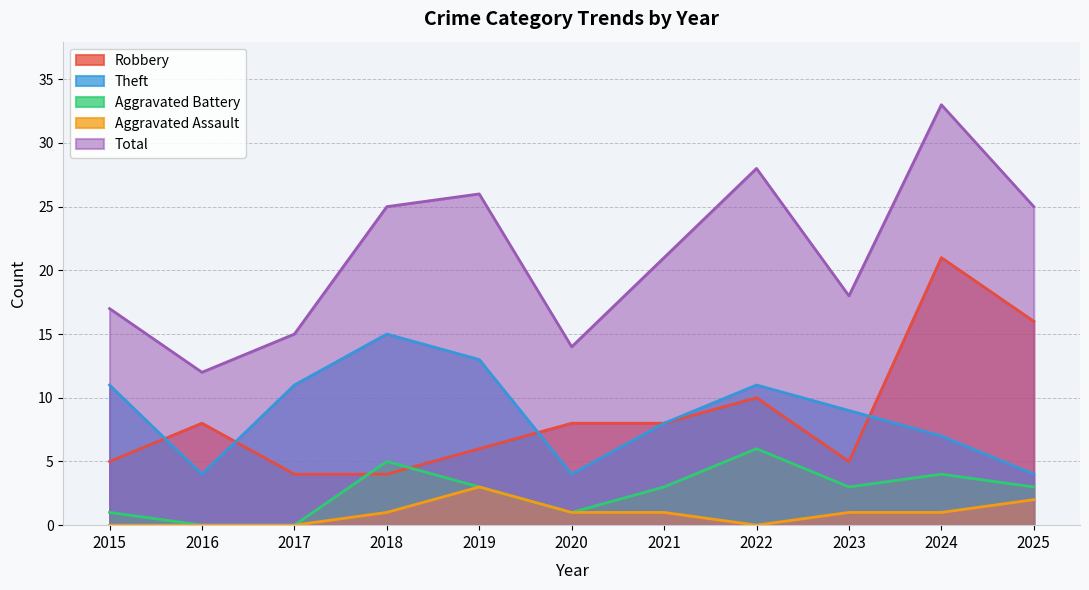

Which series changed the most between 2020 and 2024?

Total